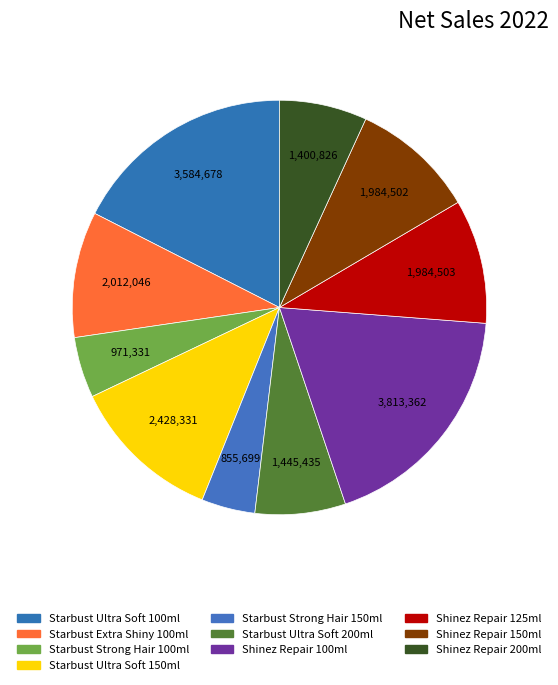

How many segments does this pie chart have?

10